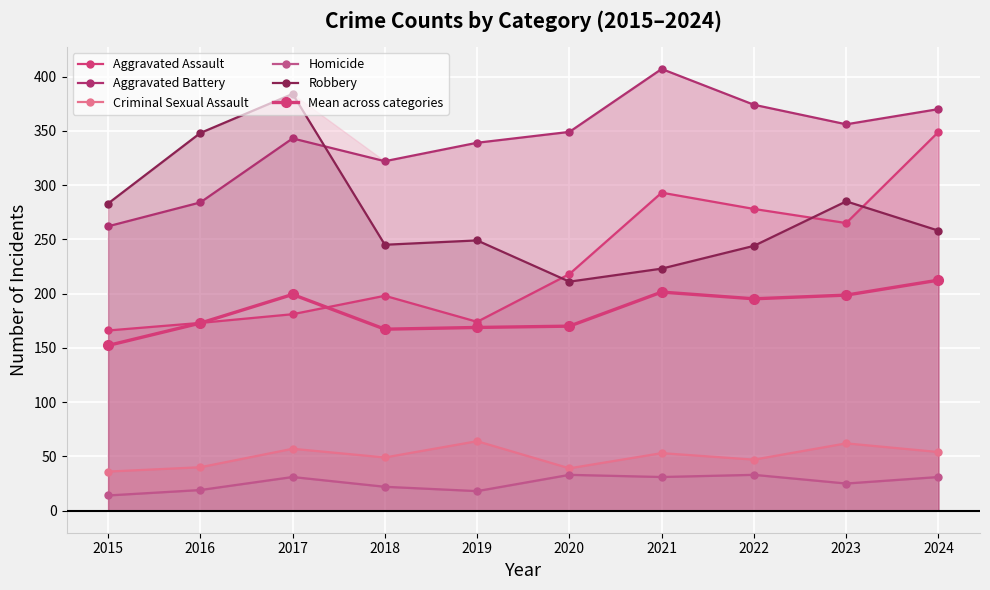

What is the maximum value shown in the chart?

407.0